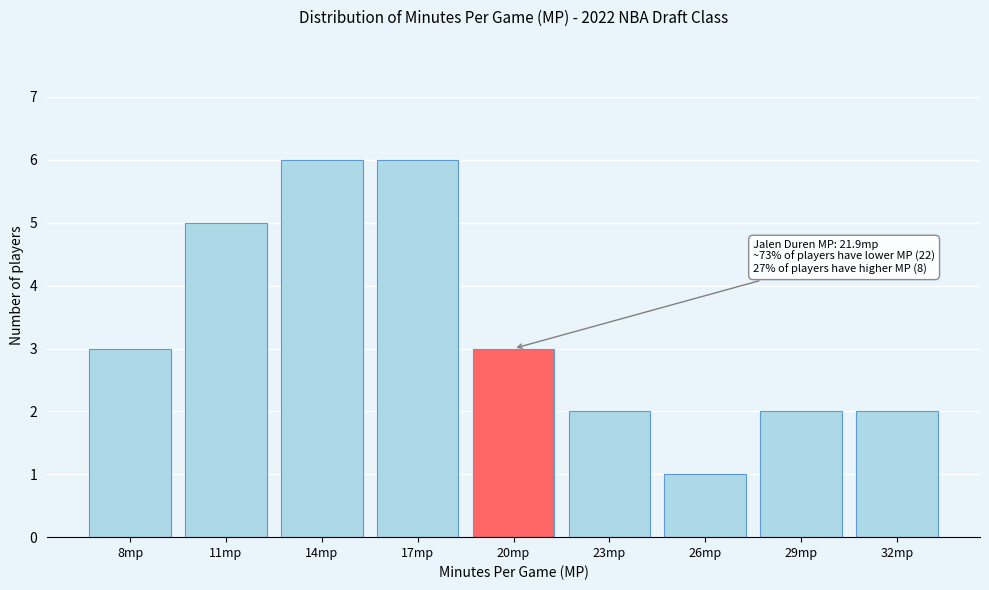

Reading left to right, transcribe all the data shown in this chart.

8mp=3	11mp=5	14mp=6	17mp=6	20mp=3	23mp=2	26mp=1	29mp=2	32mp=2